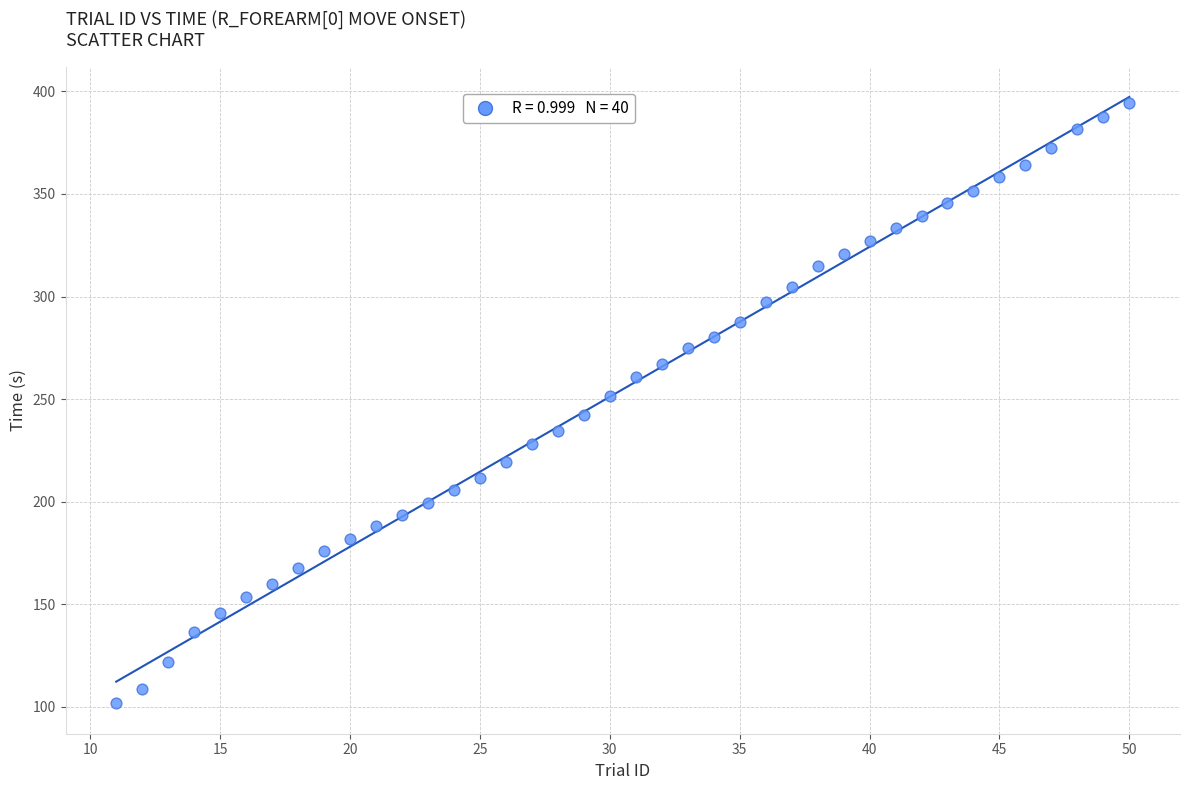

What is the range of X values (max minus min)?

39.0